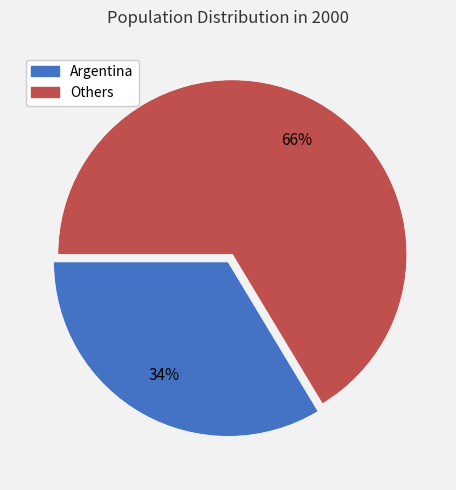

To the nearest percent, what is the average slice percentage?

50%